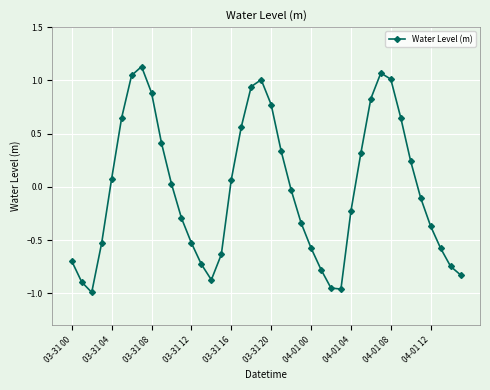

What is the difference between the maximum and minimum values?

2.1